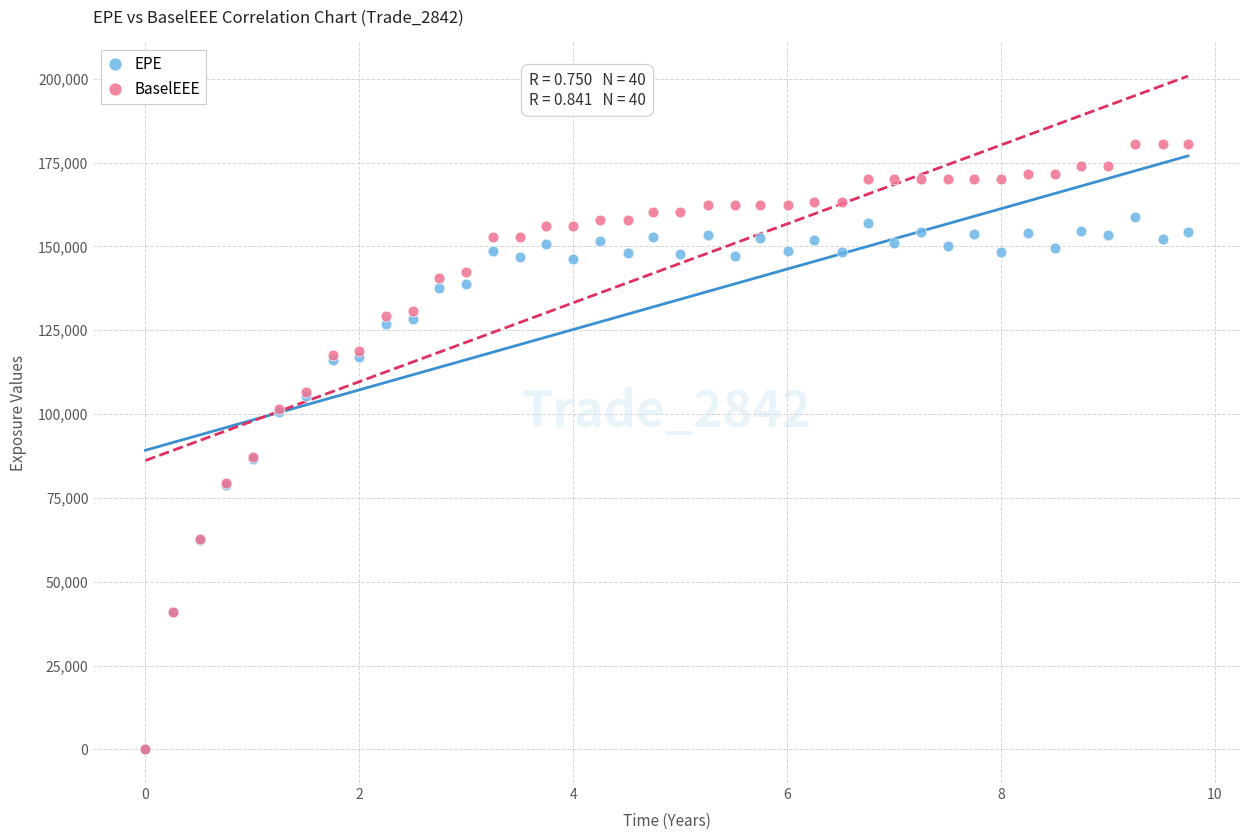

What are all the series names shown in the legend?

EPE, BaselEEE